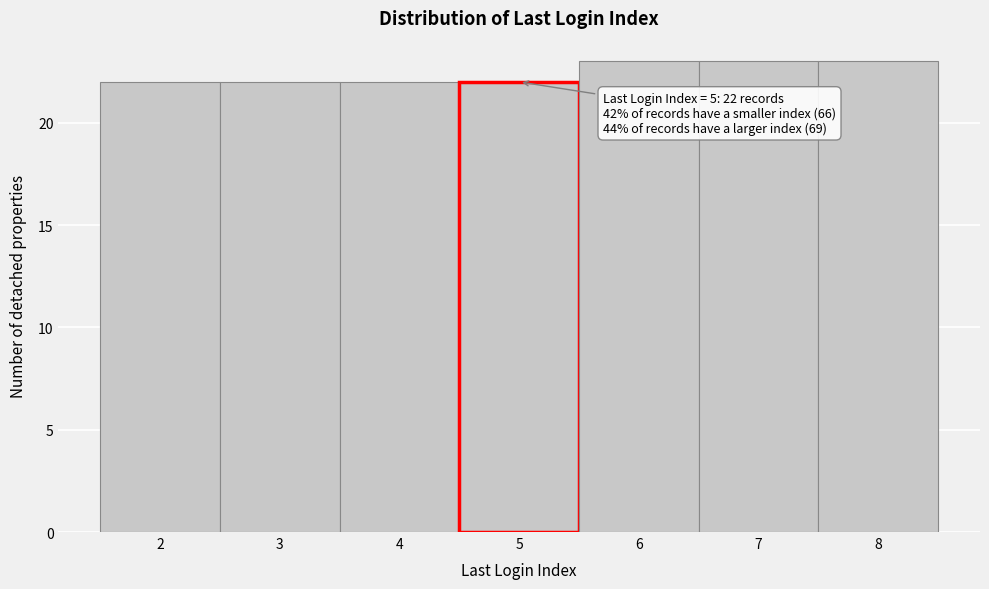

Reading left to right, list all the values displayed in this chart.

2=22	3=22	4=22	5=22	6=23	7=23	8=23